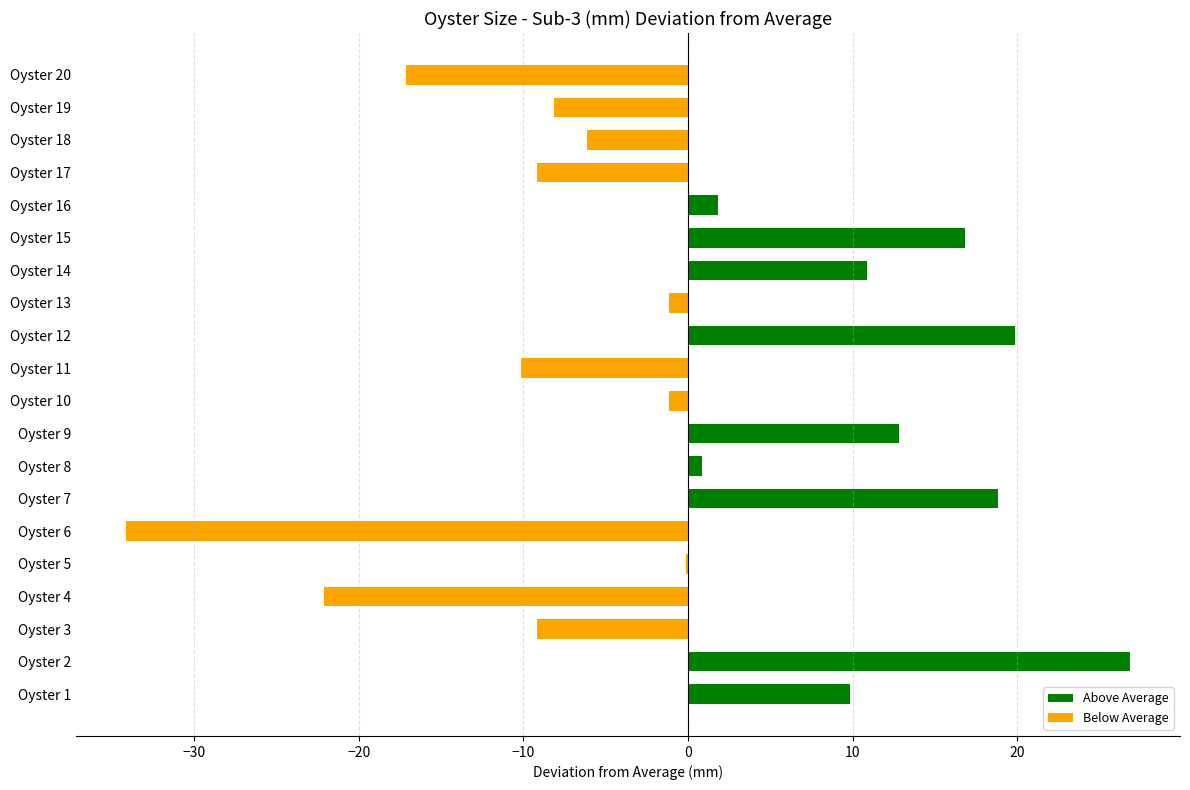

Does the chart contain stacked bars?

No